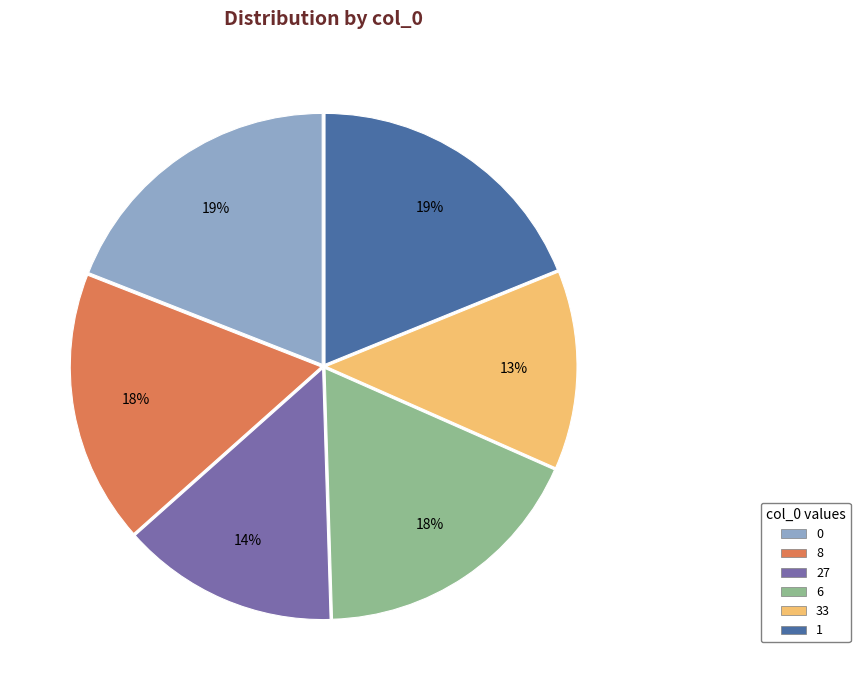

To the nearest percent, what percentage of the pie is 8?

18%